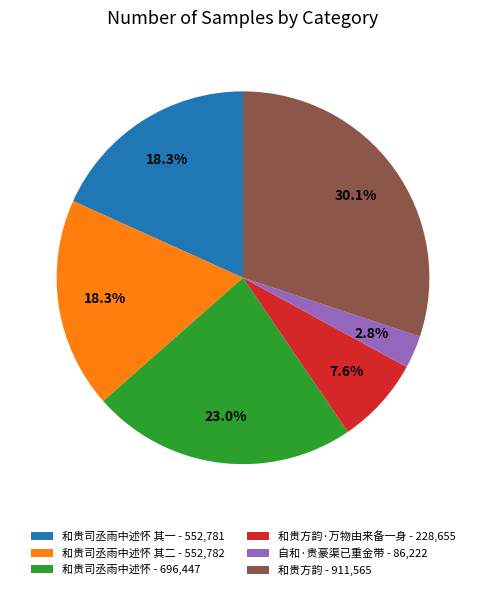

Approximately how many times larger is the value at 和贵司丞雨中述怀 其一 - 552,781 compared to 和贵司丞雨中述怀 - 696,447?

0.8